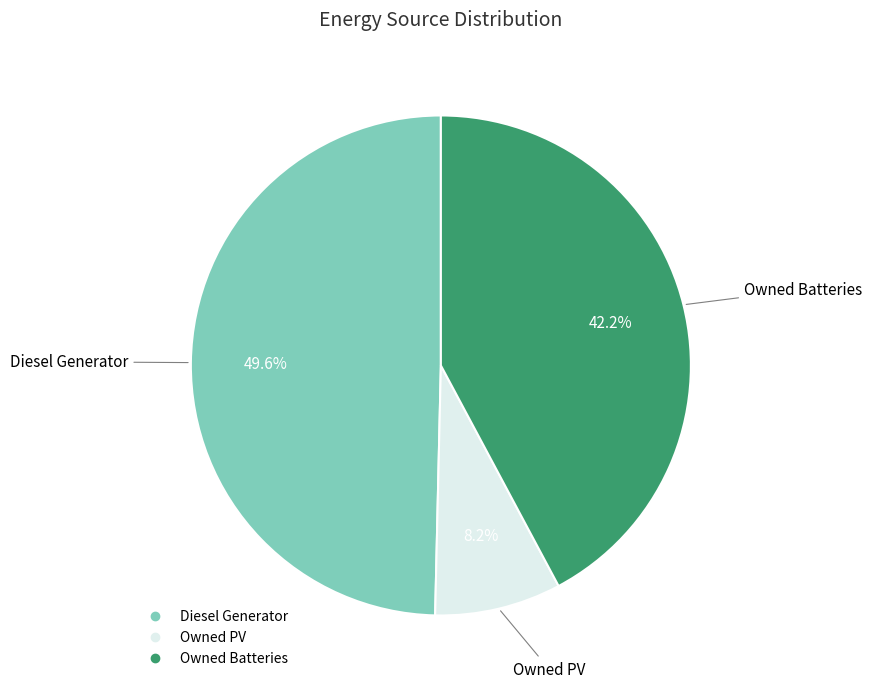

Count the number of slices in the pie.

3